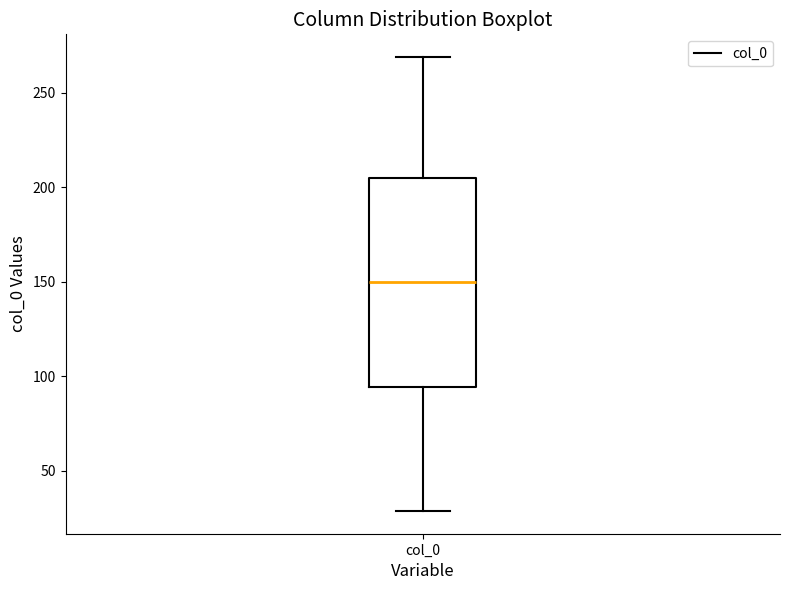

Transcribe this box plot: give where the median line is, the range the box spans, and where the two whiskers end, as read against the y-axis. The values are not printed on the chart, so give them approximately, as read against the axis.

median 150, box 95 to 205, whiskers 30 to 270